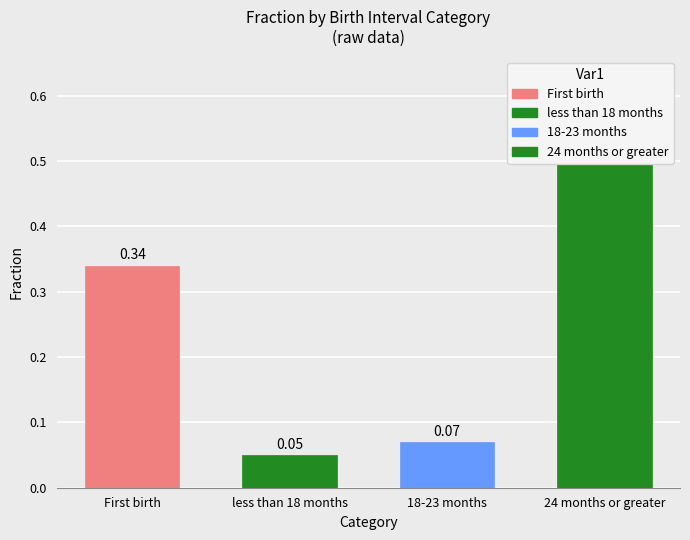

Is it true that Birth age order equals -0.2 at Less than 18 years
greater than third births?

False